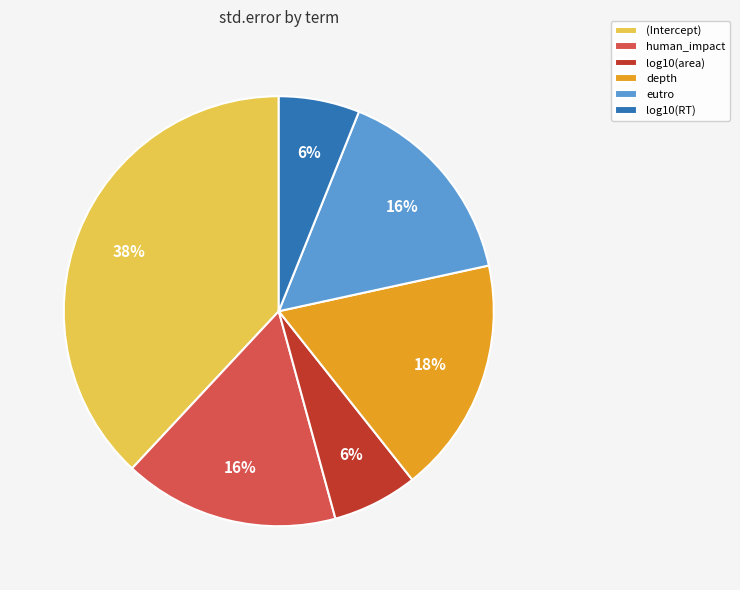

To the nearest percent, what is the difference between the human_impact and (Intercept) slice percentages?

22%